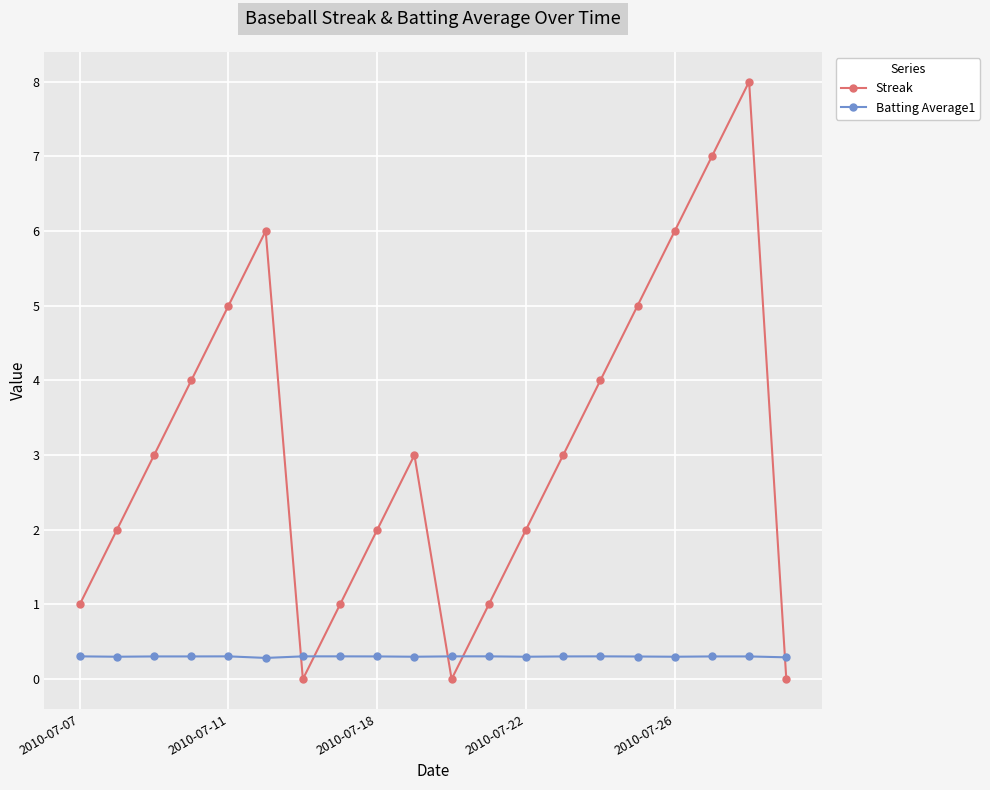

True or false: Streak has more than 1 points higher than both neighbors.

True